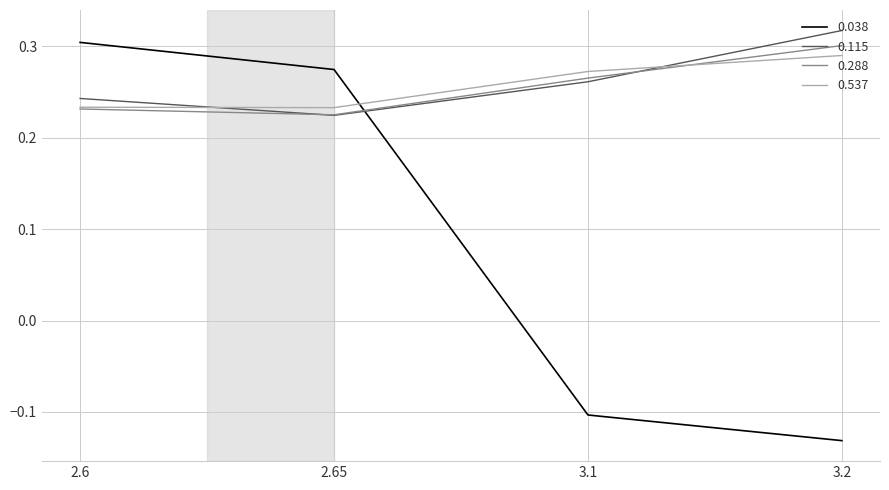

At which category is the sum across all series the highest?

2.6